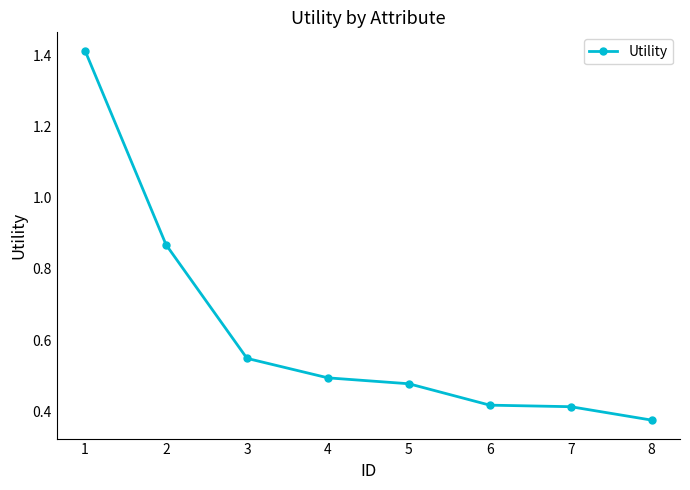

What is the difference between the maximum and minimum values?

1.0